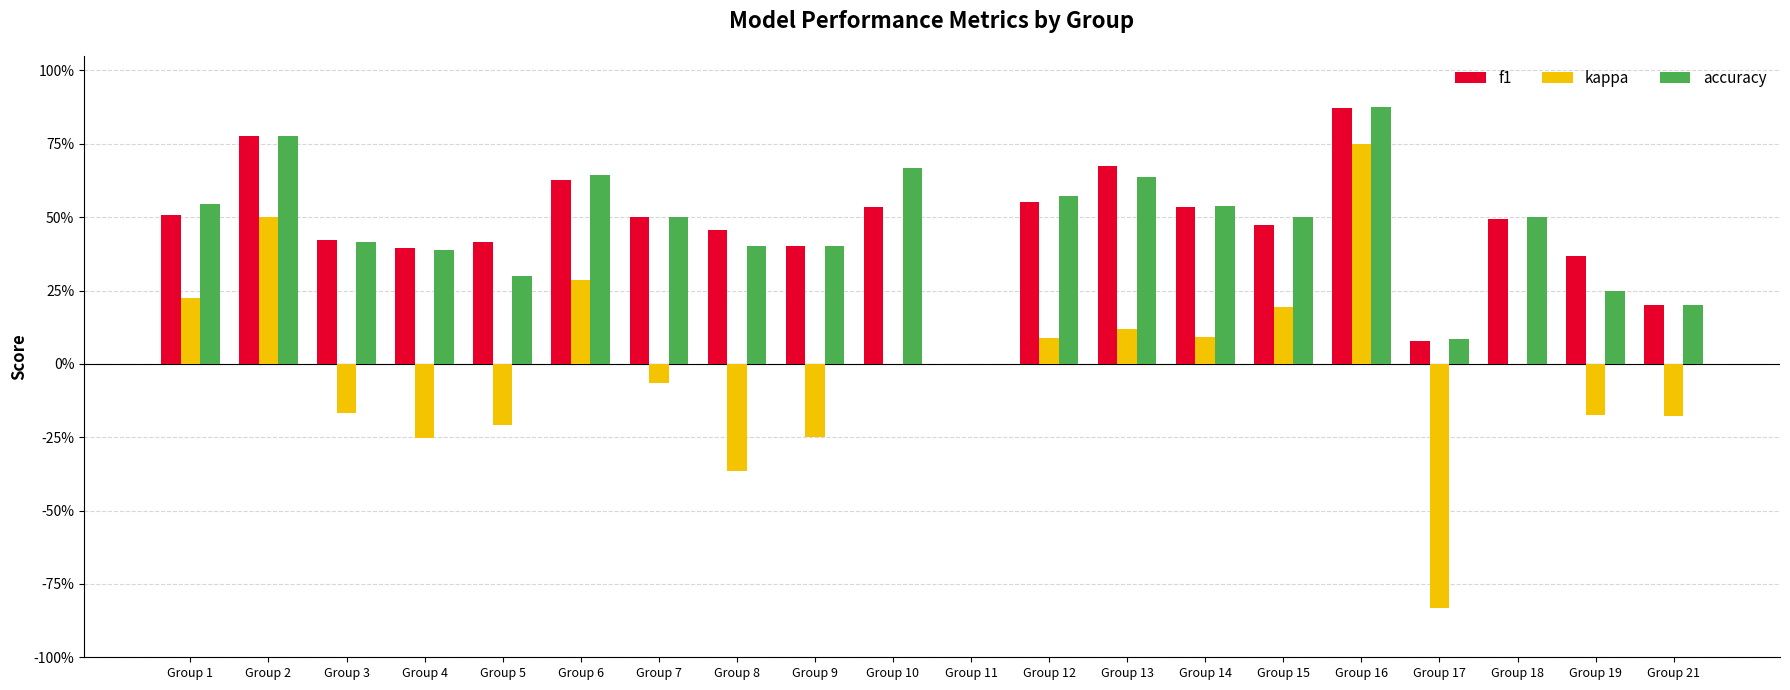

Reading right to left, transcribe all the data shown in this chart.

f1: 0.2	0.4	0.5	0.1	0.9	0.5	0.5	0.7	0.6	0.0	0.5	0.4	0.5	0.5	0.6	0.4	0.4	0.4	0.8	0.5
kappa: -0.2	-0.2	0.0	-0.8	0.8	0.2	0.1	0.1	0.1	0.0	0.0	-0.2	-0.4	-0.1	0.3	-0.2	-0.3	-0.2	0.5	0.2
accuracy: 0.2	0.2	0.5	0.1	0.9	0.5	0.5	0.6	0.6	0.0	0.7	0.4	0.4	0.5	0.6	0.3	0.4	0.4	0.8	0.5